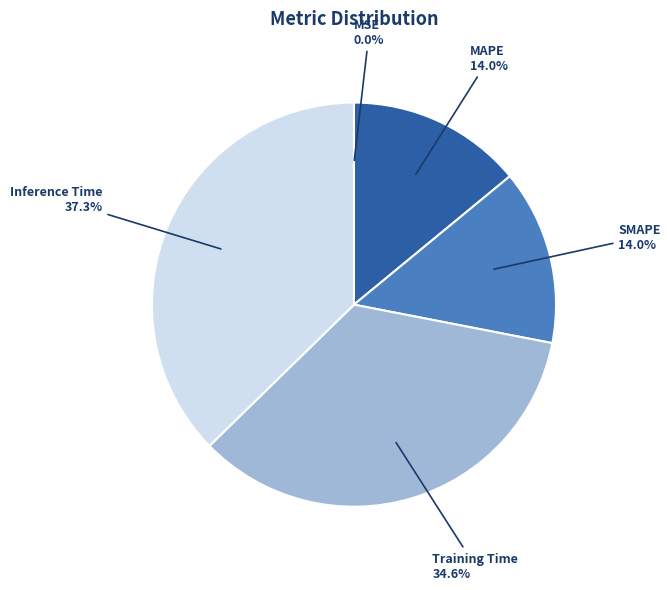

Does SMAPE account for over 50% of the chart?

No